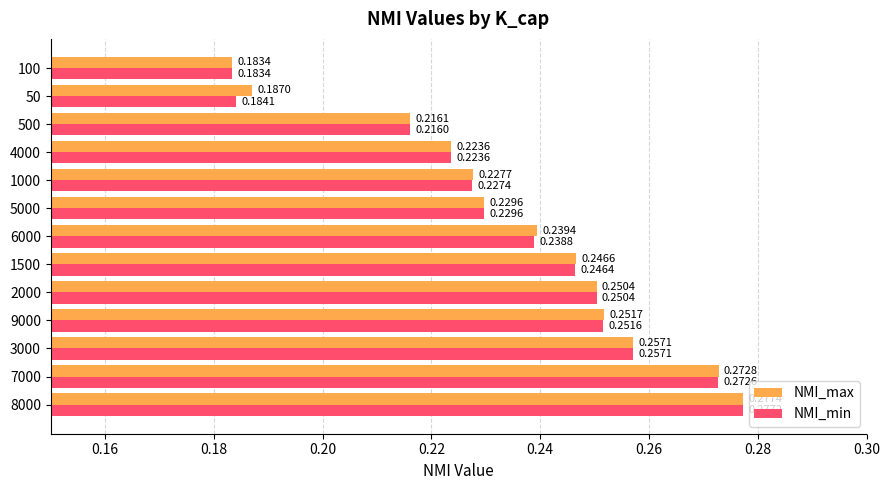

What is the sum of all NMI_max values?

3.1